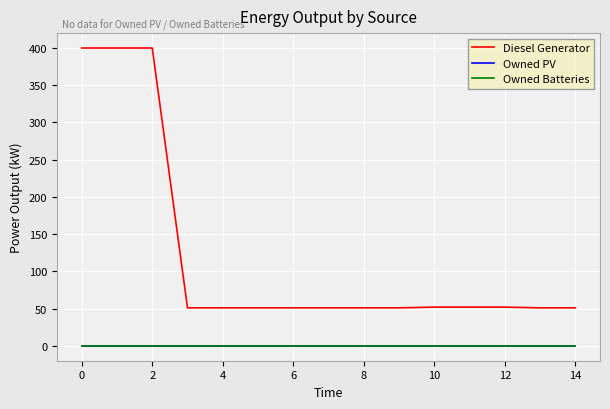

Does the chart have visible grid lines?

Yes